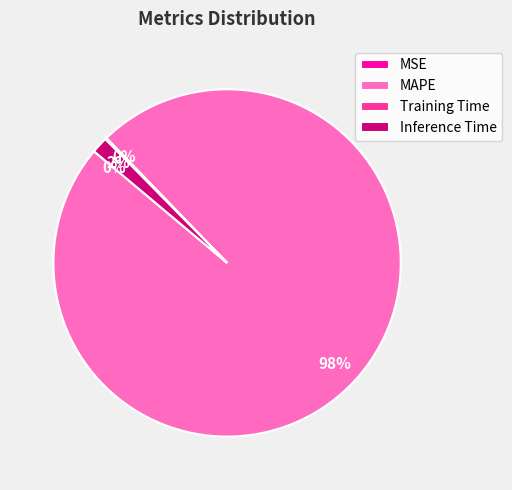

Is it true that MAPE is 98% of the pie?

True